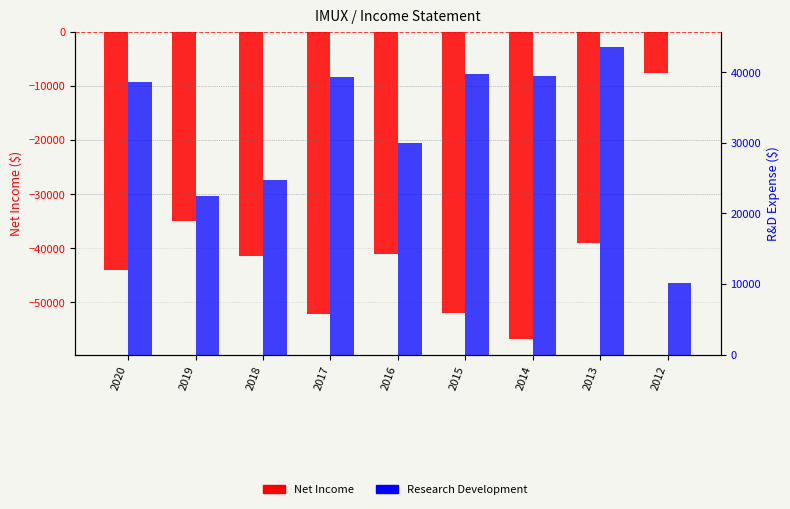

Which series has the largest range (max minus min)?

Net Income